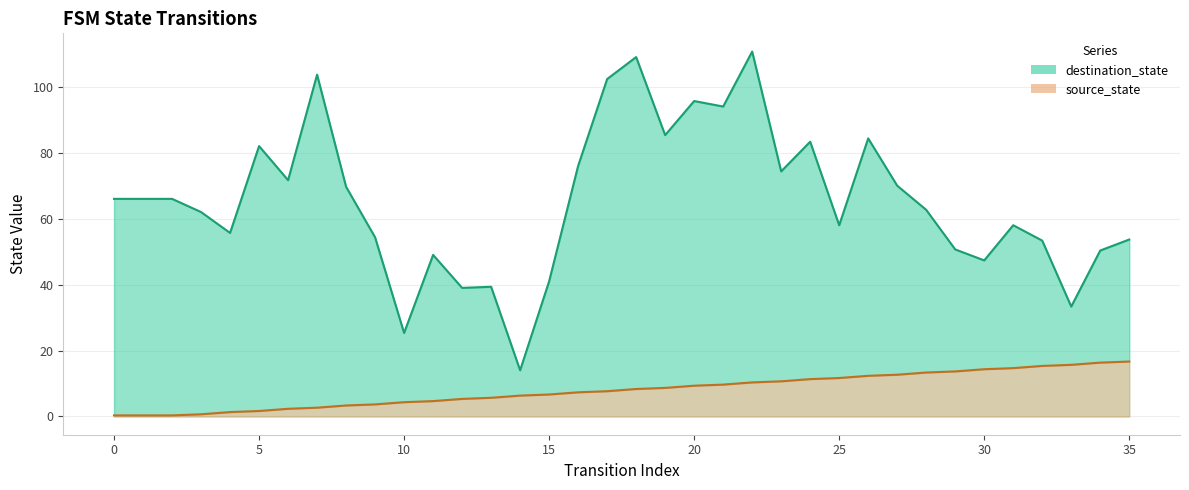

Between 31 and 5, which is larger?

31